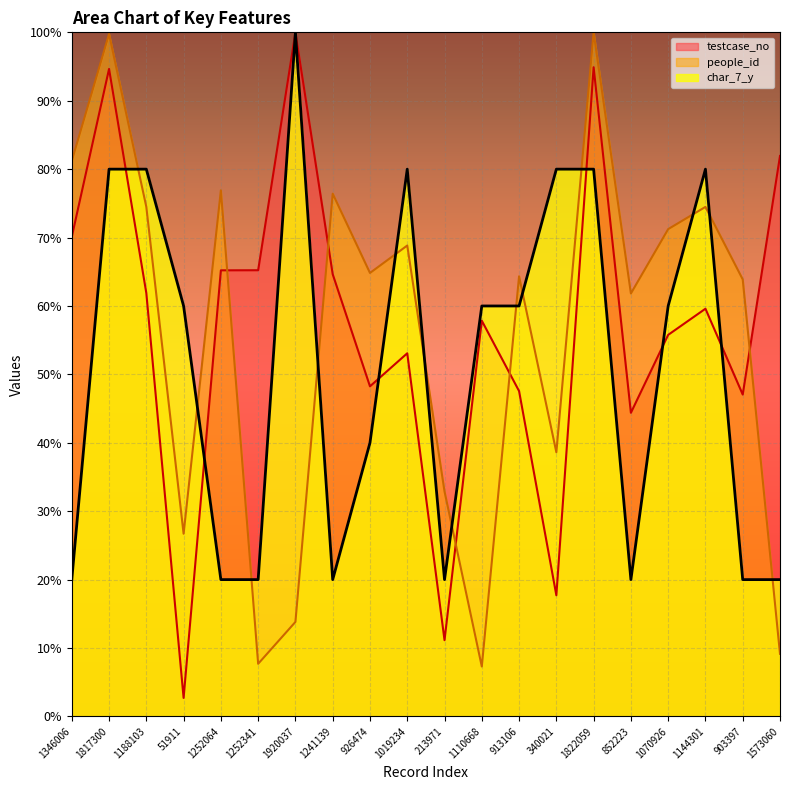

What is the sum of all char_7_y values?

10.2